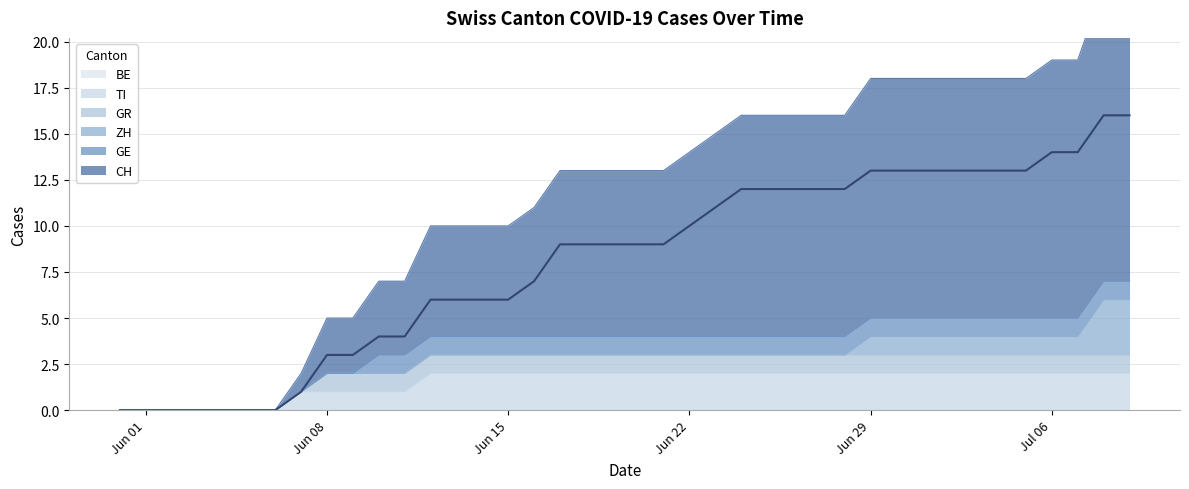

Which series has the widest spread of values?

CH